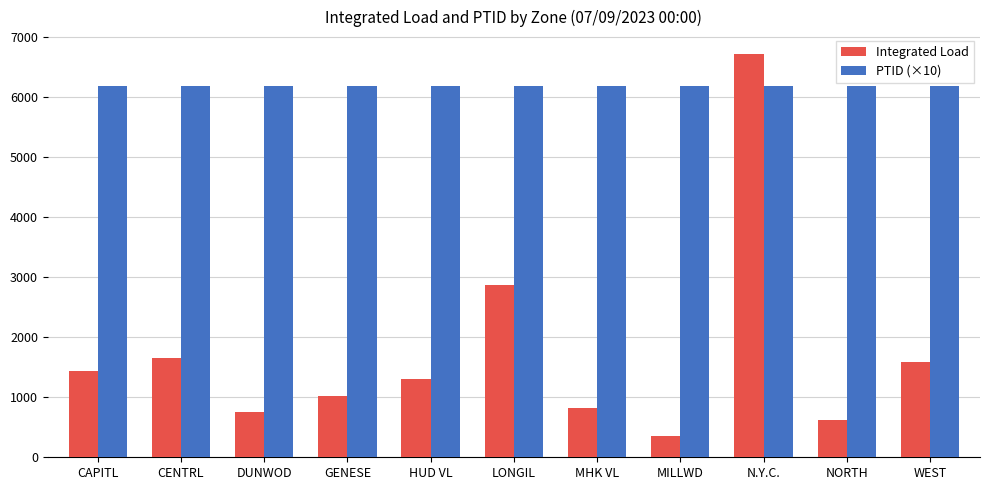

At how many categories does at least one series exceed 2712?

11